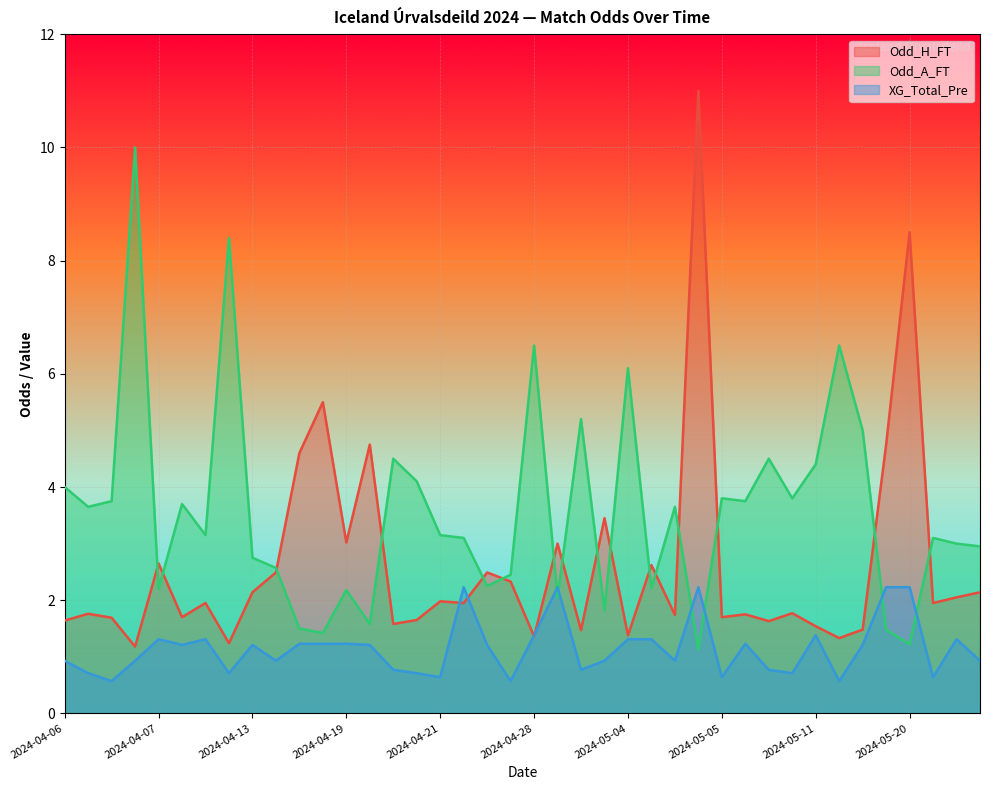

What is the difference between the XG_Total_Pre values at 2024-05-11 and 2024-04-14?

0.1